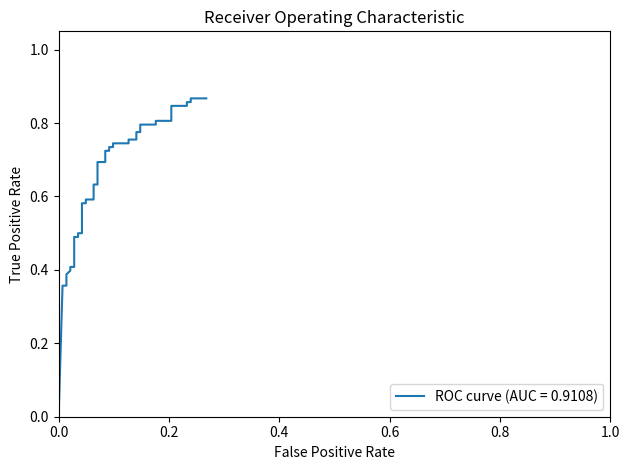

How many values are above zero?

39